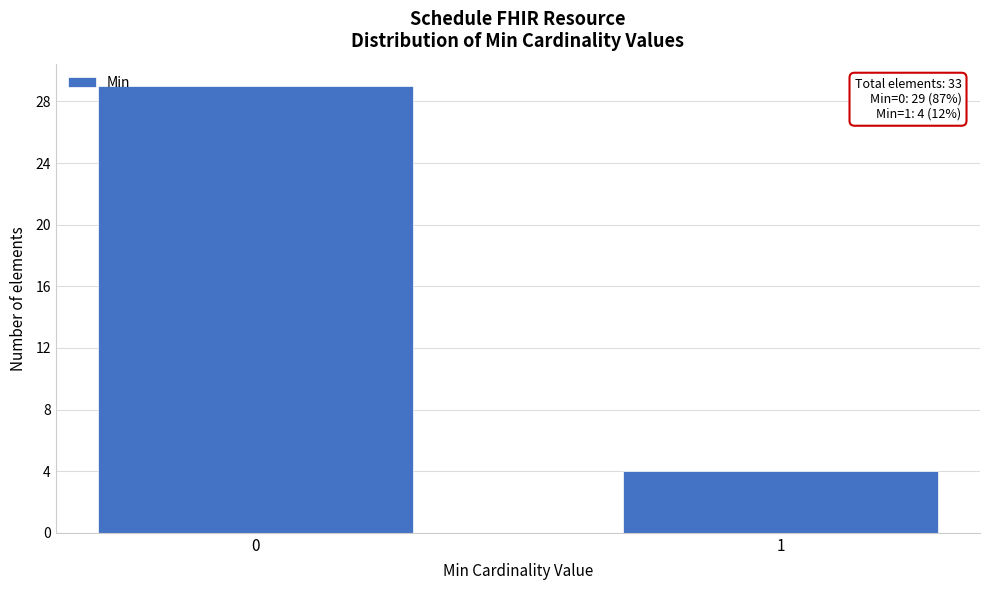

Reading right to left, what are all the values shown in this chart?

4	29